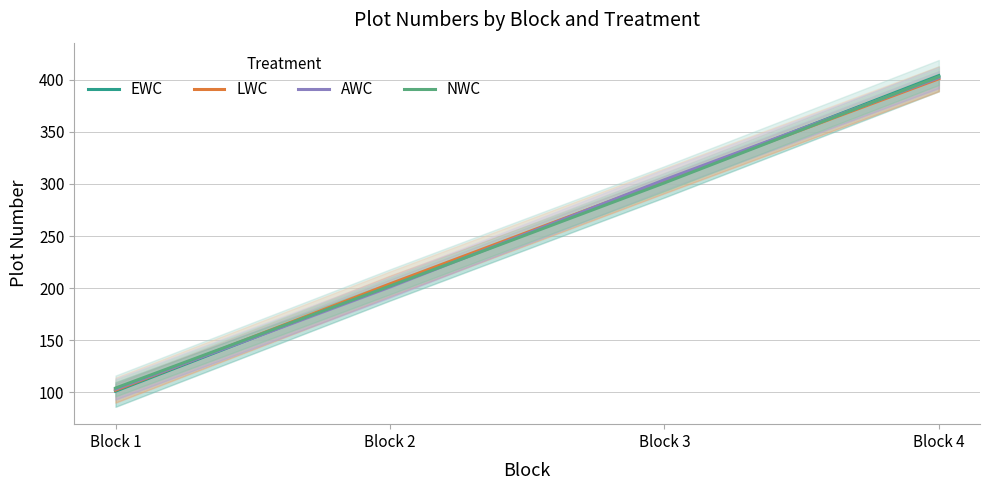

Is it true that LWC equals 303 at Block 3?

True